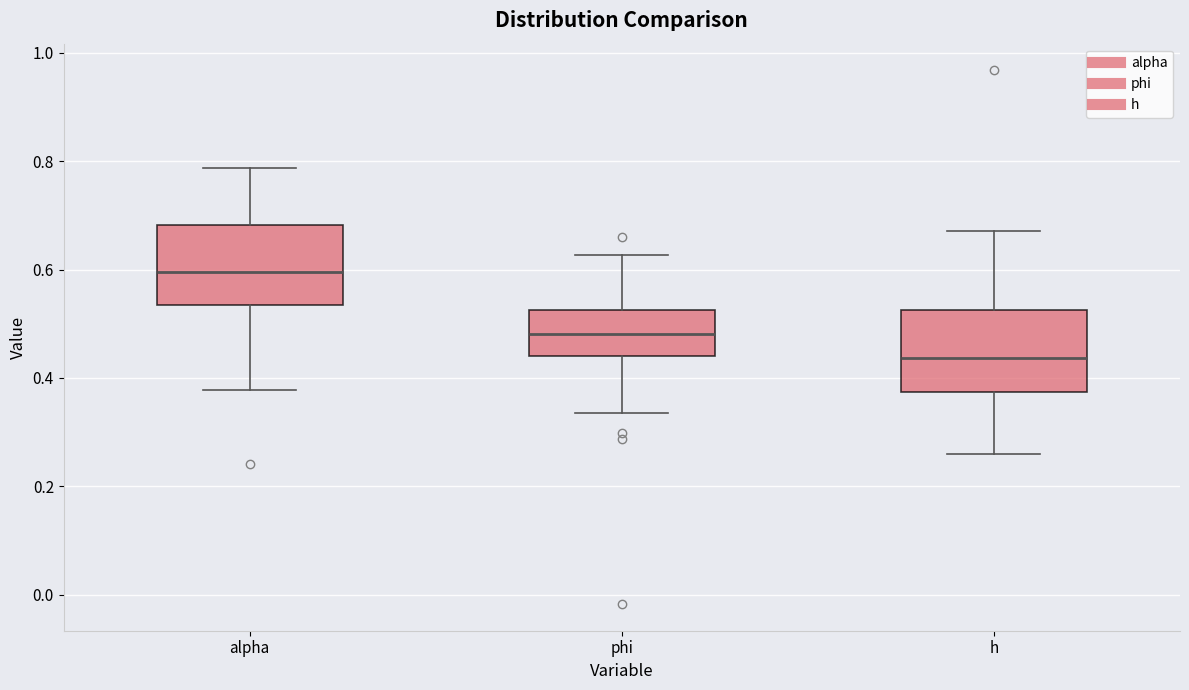

Reading left to right, transcribe this box plot: for each box, give where its median line is, the range the box spans, and where its two whiskers end, as read against the y-axis. The values are not printed on the chart, so give them approximately, as read against the axis.

alpha: median 0.60, box 0.54 to 0.68, whiskers 0.38 to 0.78
phi: median 0.48, box 0.44 to 0.52, whiskers 0.34 to 0.62
h: median 0.44, box 0.38 to 0.52, whiskers 0.26 to 0.68